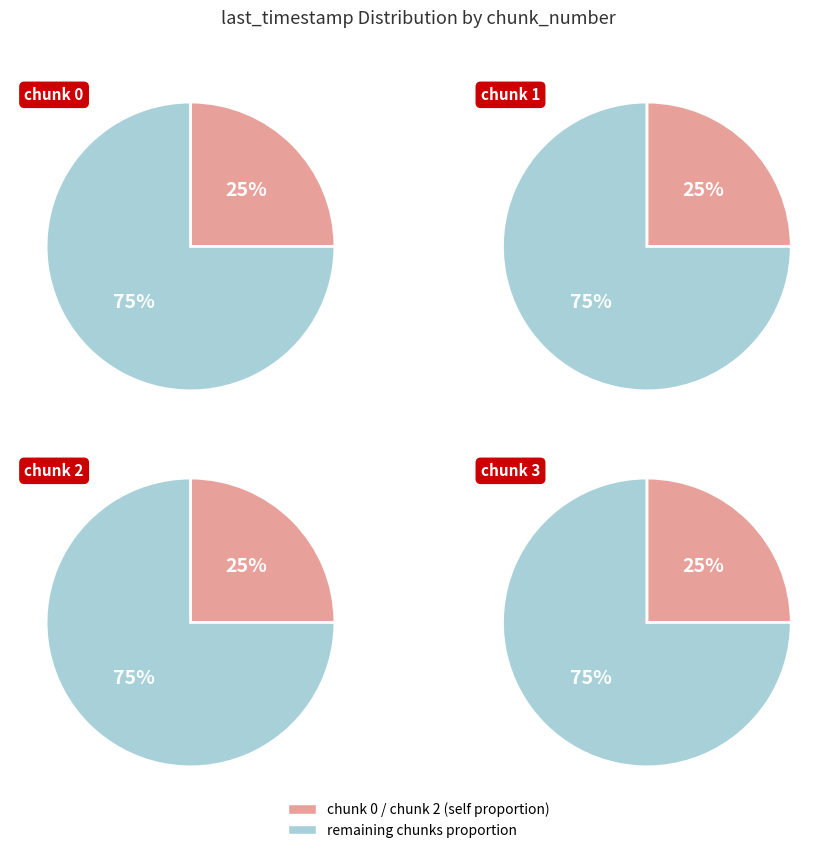

Is it true that 3 is 25% of the pie?

True